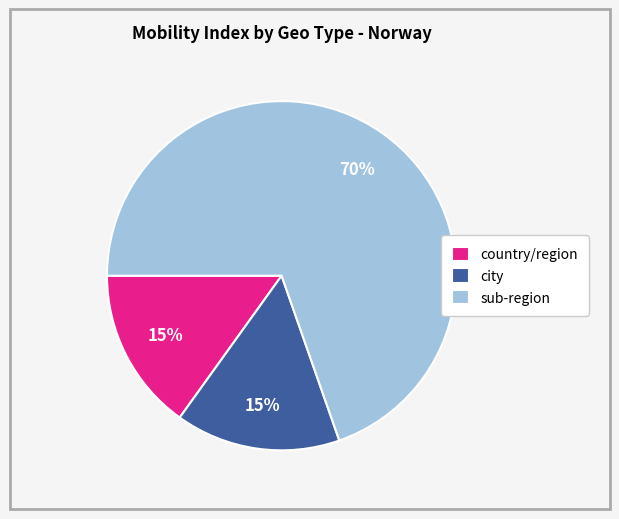

The sub-region slice represents 70% of the pie. True or false?

True